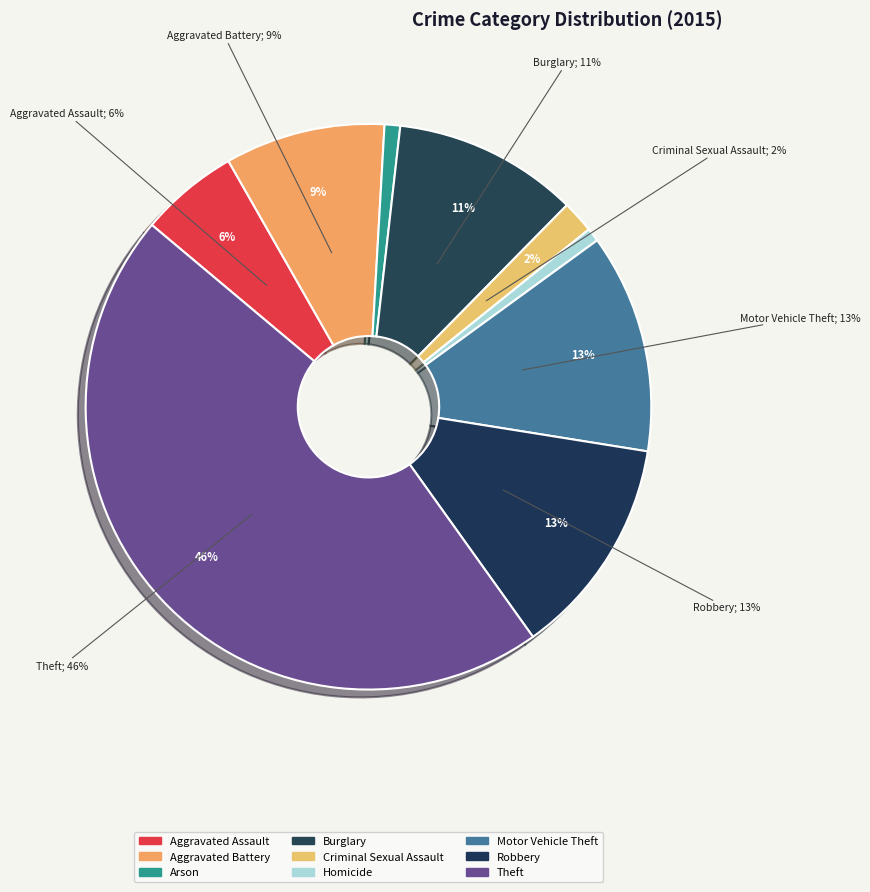

To the nearest percent, what percentage of the pie is Aggravated Assault?

6%